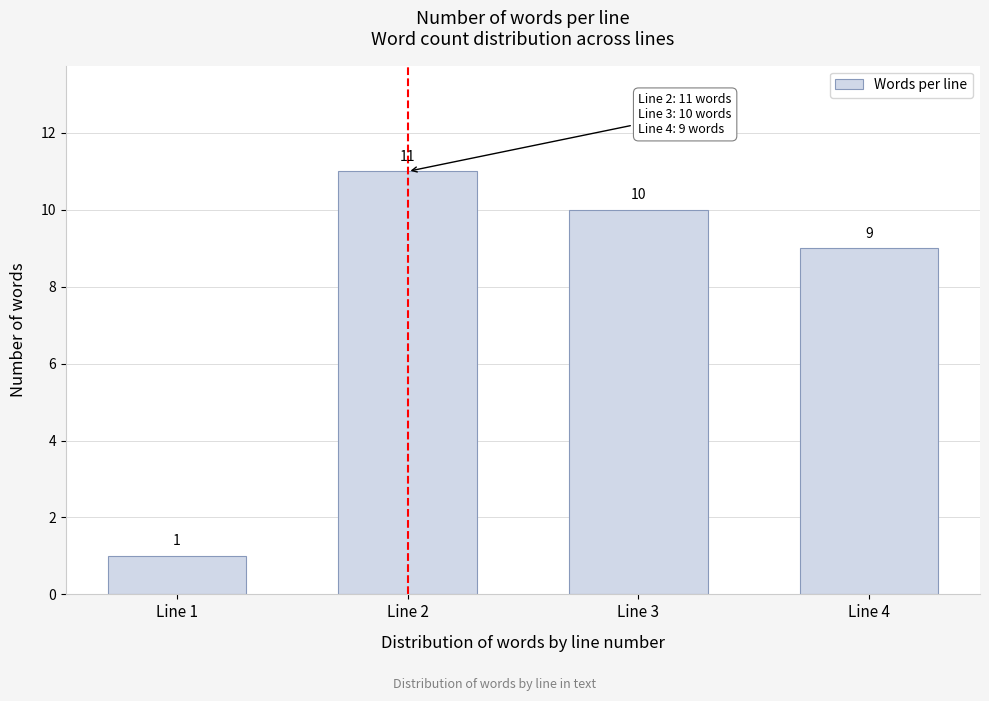

Reading left to right, transcribe all the data shown in this chart.

1	11	10	9